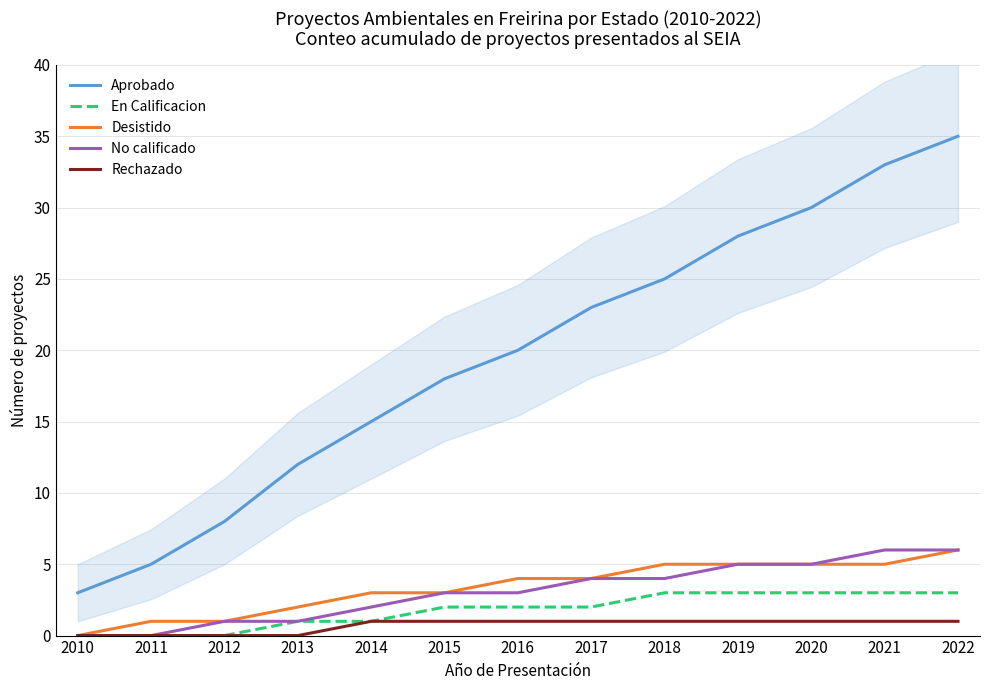

What is the average value of the Aprobado series?

20